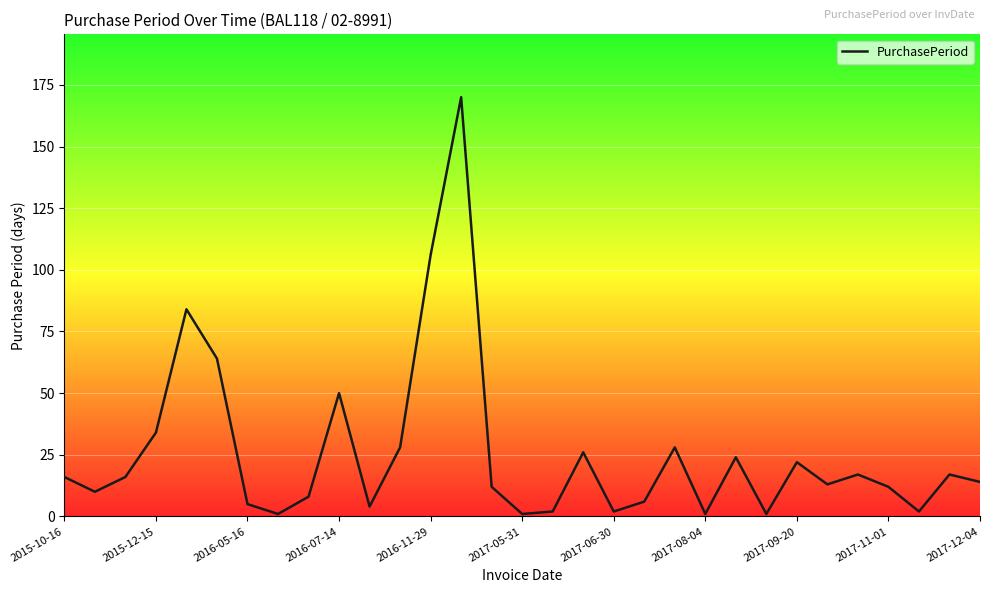

What is the maximum value shown in the chart?

170